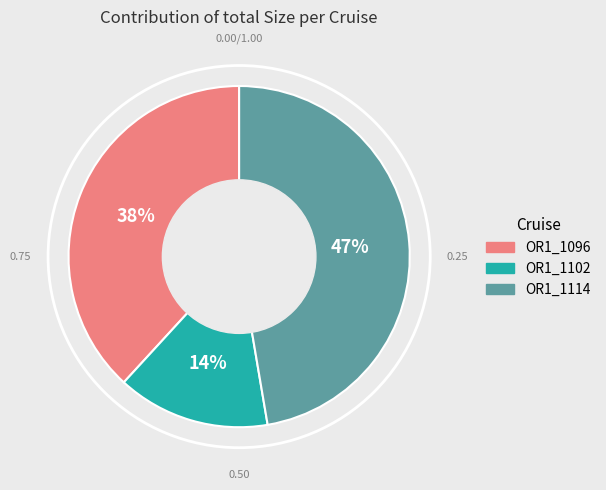

To the nearest percent, what is the difference between the OR1_1102 and OR1_1096 slice percentages?

24%